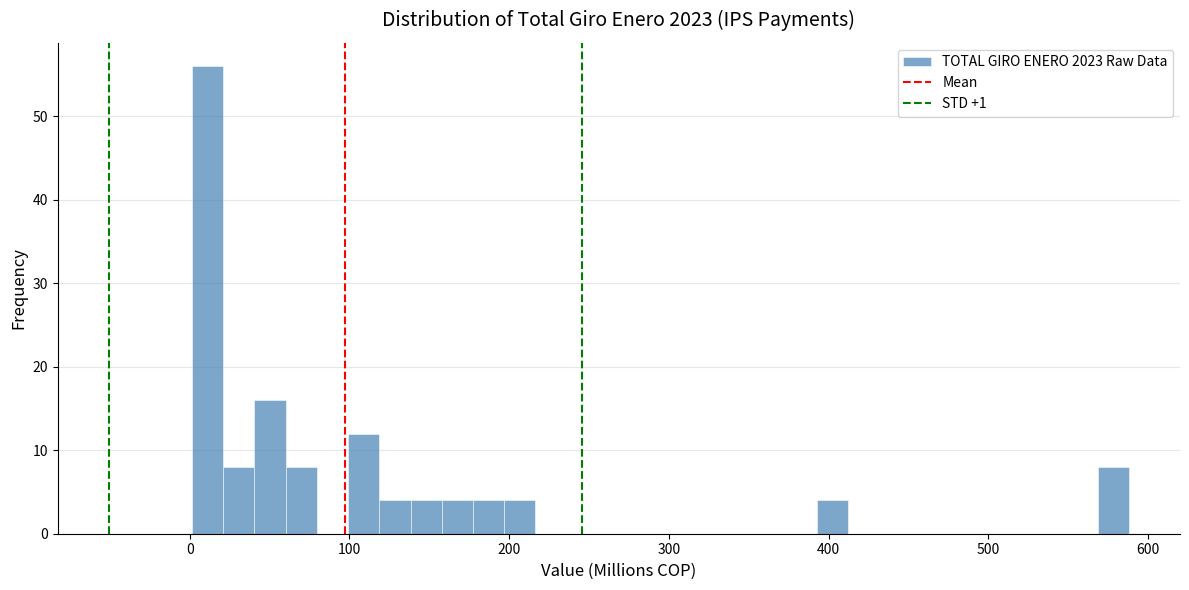

Around what value on the x-axis is the tallest bar? Give the approximate position of its centre, as read against the axis.

10